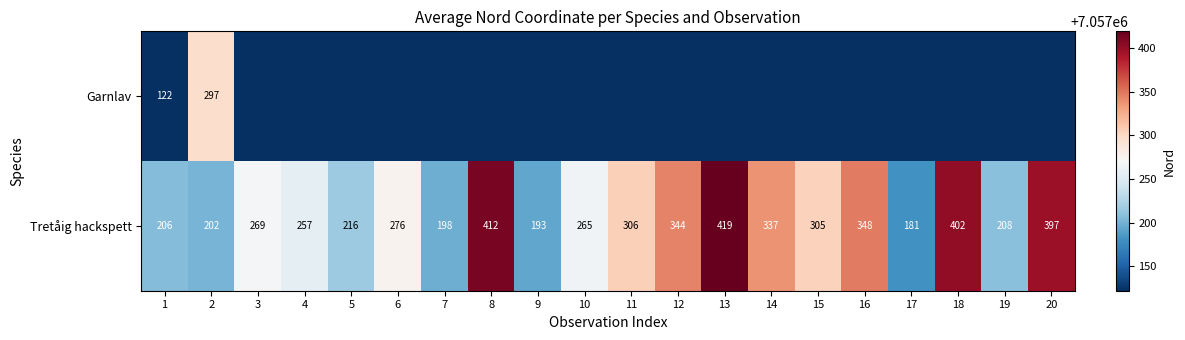

Rank the categories by Tretåig hackspett value from lowest to highest.

17, 9, 7, 2, 1, 19, 5, 4, 10, 3, 6, 15, 11, 14, 12, 16, 20, 18, 8, 13